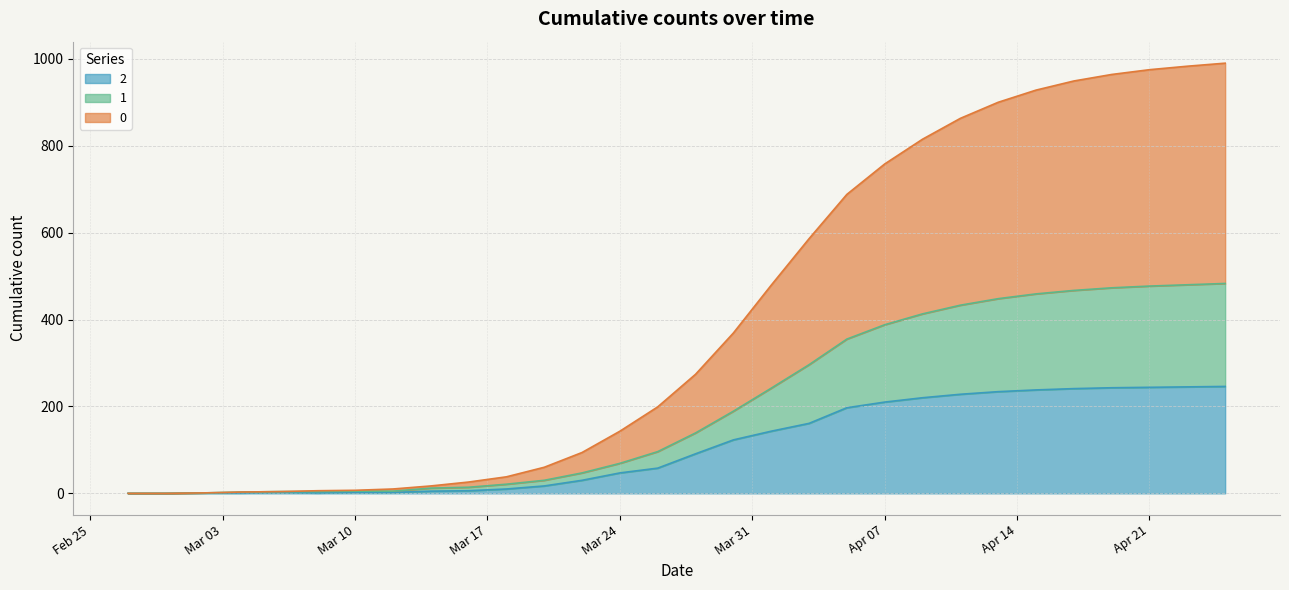

At which category is the sum across all series the highest?

2020-04-25